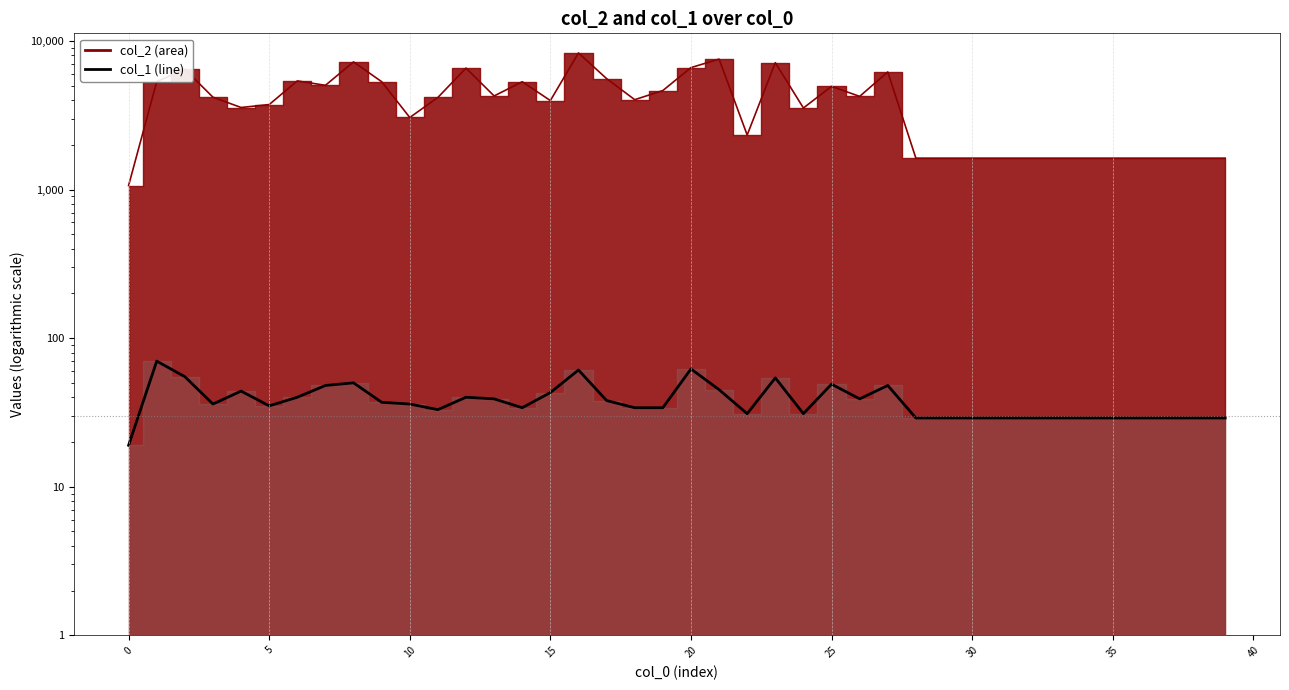

True or false: there are more than 1 points higher than both neighbors.

True